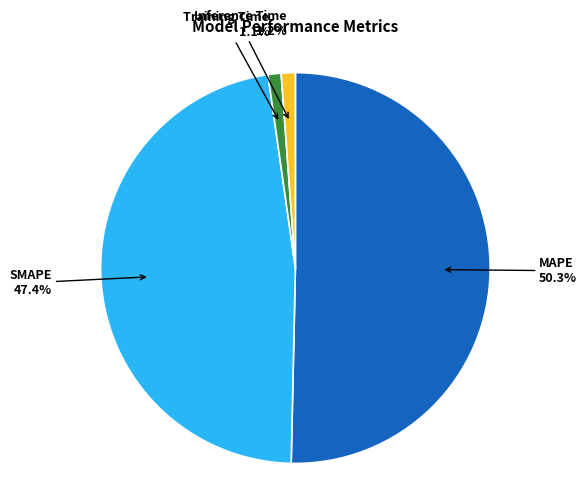

Is there any slice that represents more than half of the pie?

Yes